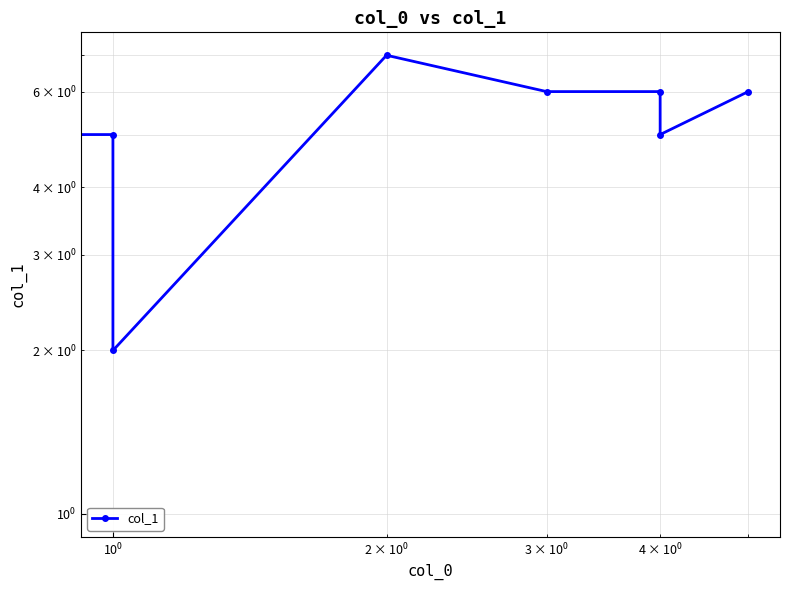

Is this an area chart (filled region under the line)?

No